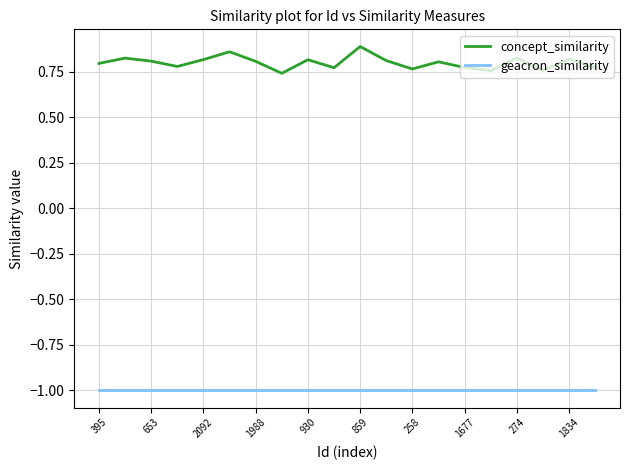

What is the highest value of the geacron_similarity series?

-1.0